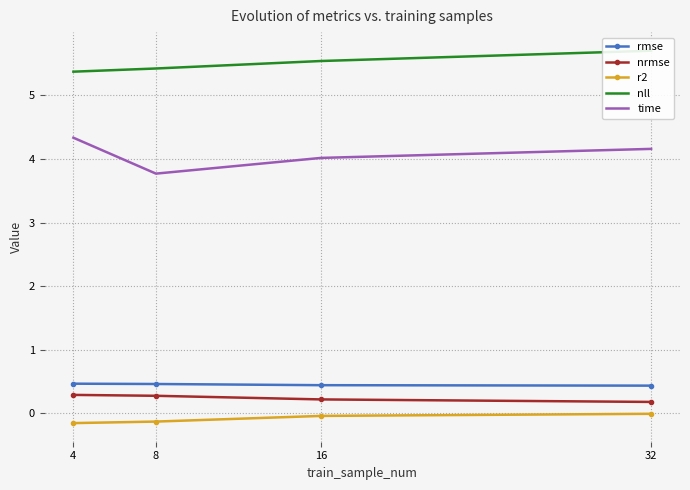

True or false: r2 and nrmse intersect in this chart.

False